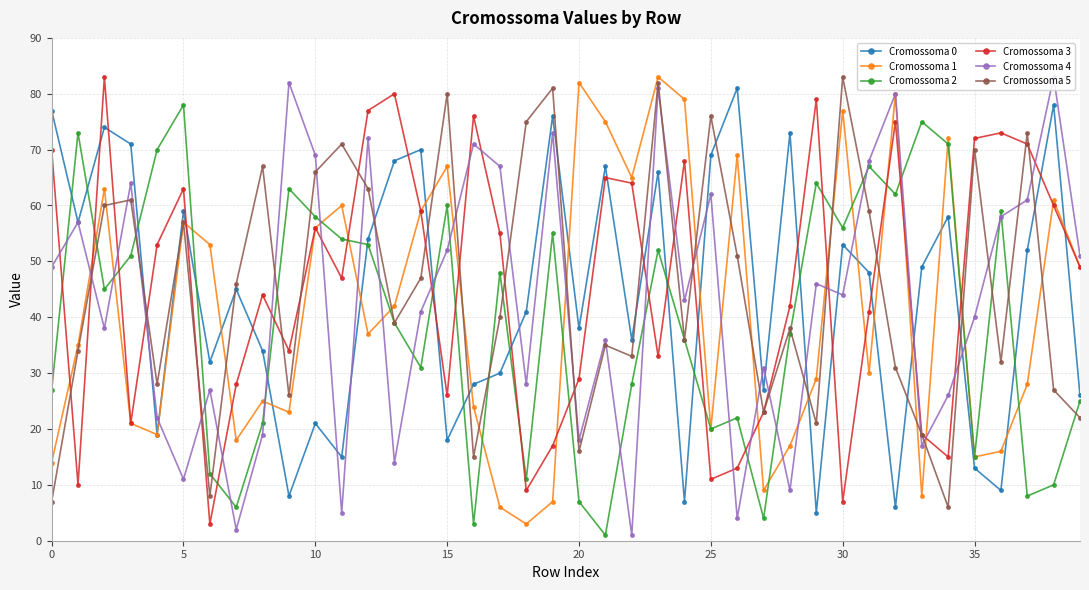

What is the maximum value shown in the chart?

83